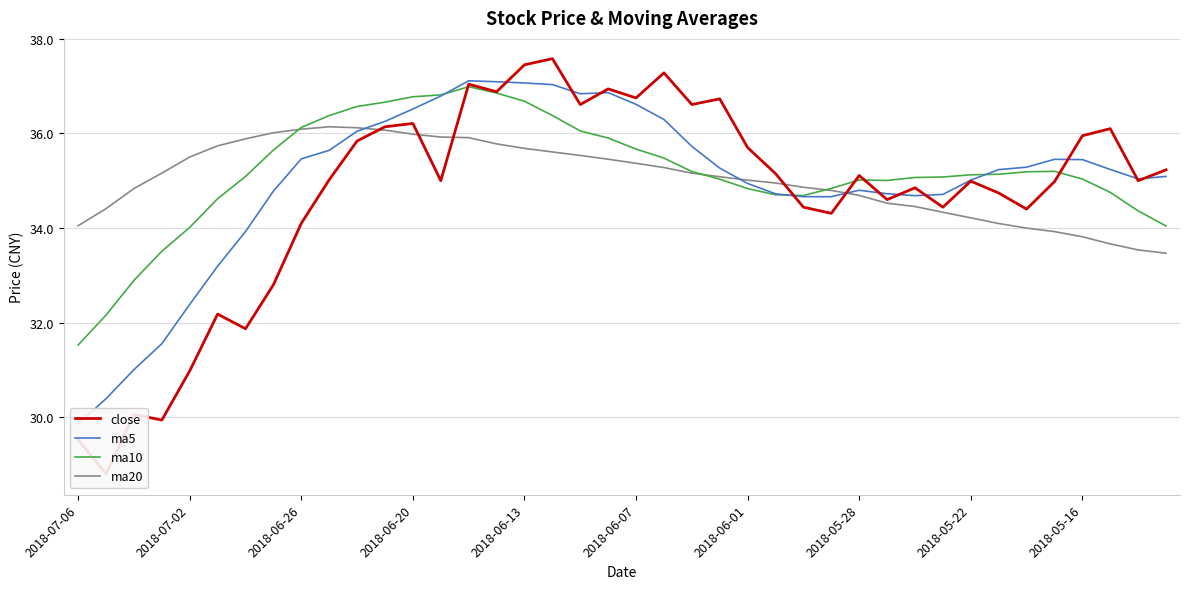

At how many categories does at least one series exceed 35?

35